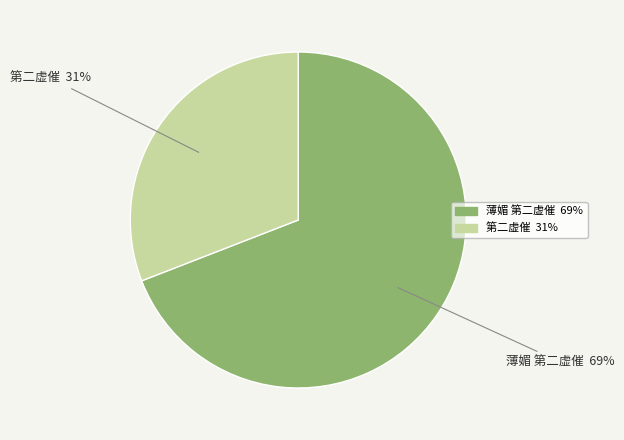

What percentage is the 薄媚 第二虚催 slice, to the nearest percent?

69%